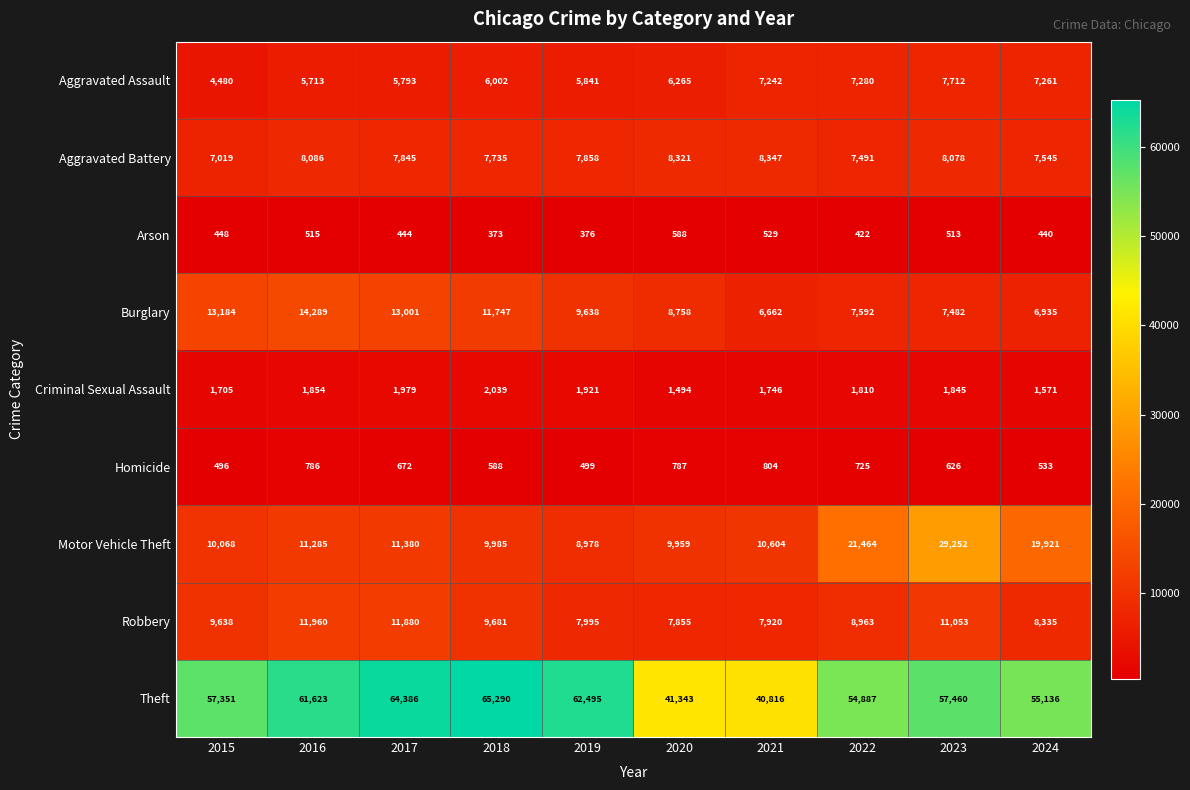

At which label is Homicide closest to 650?

2017